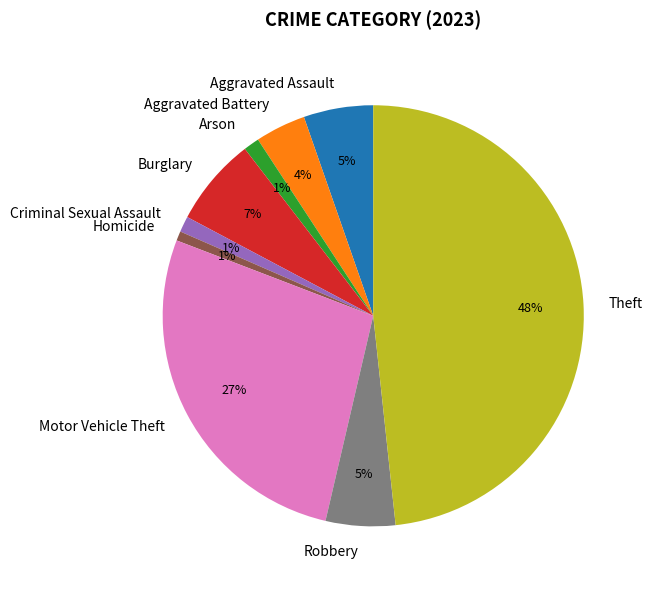

Combined, do Arson and Criminal Sexual Assault account for over 50%?

No